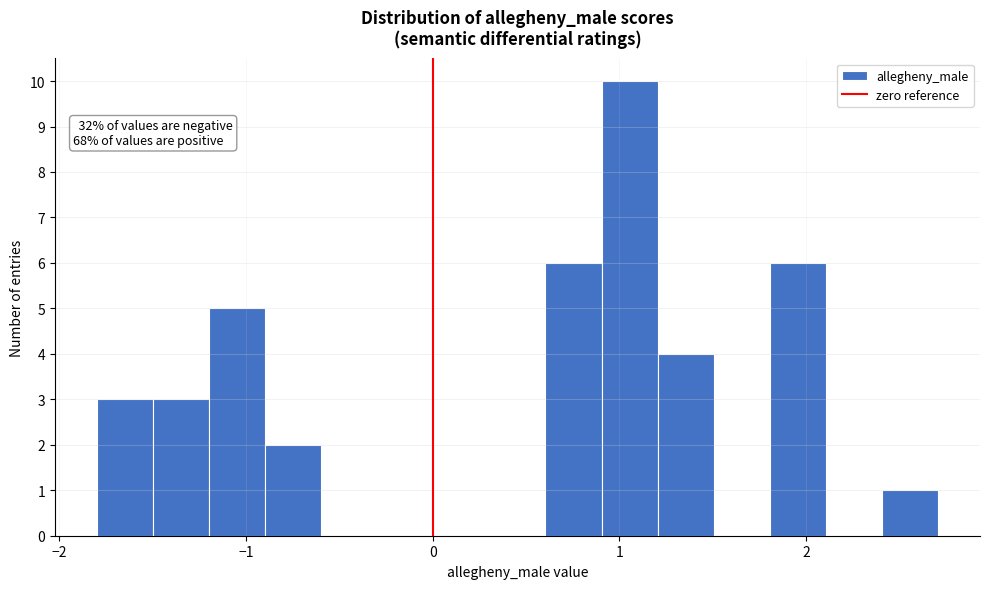

Read against the x-axis, roughly where is the centre of the tallest bar?

1.1